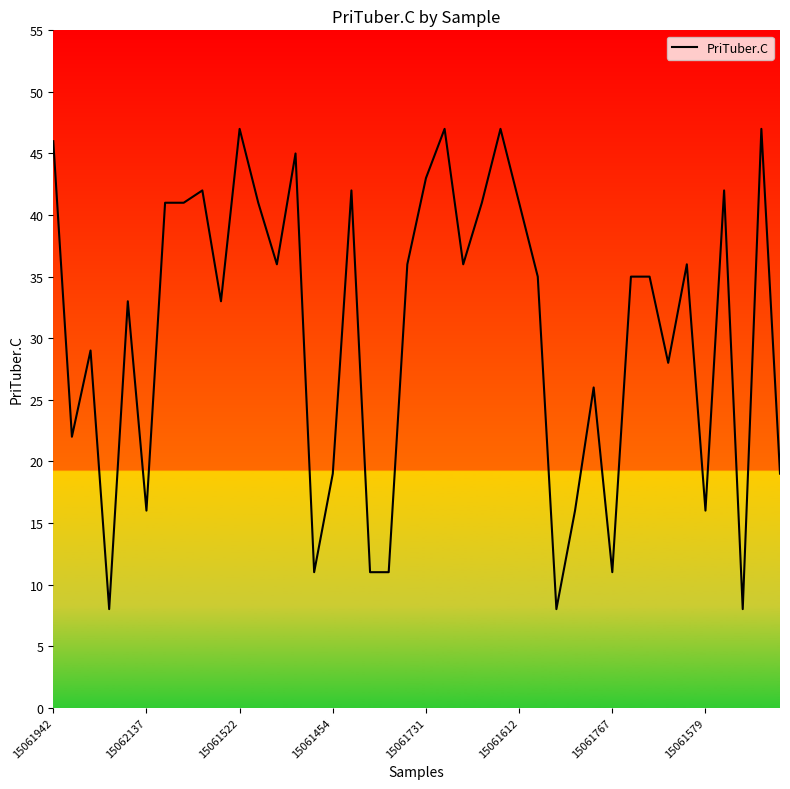

What is the average value?

31